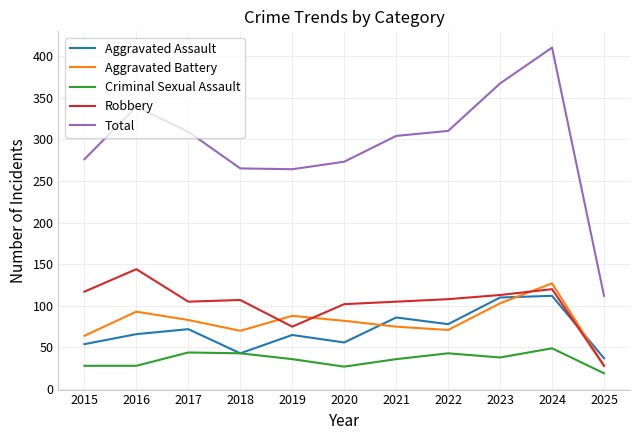

Between 2018 and 2023, which series saw the biggest shift?

Total